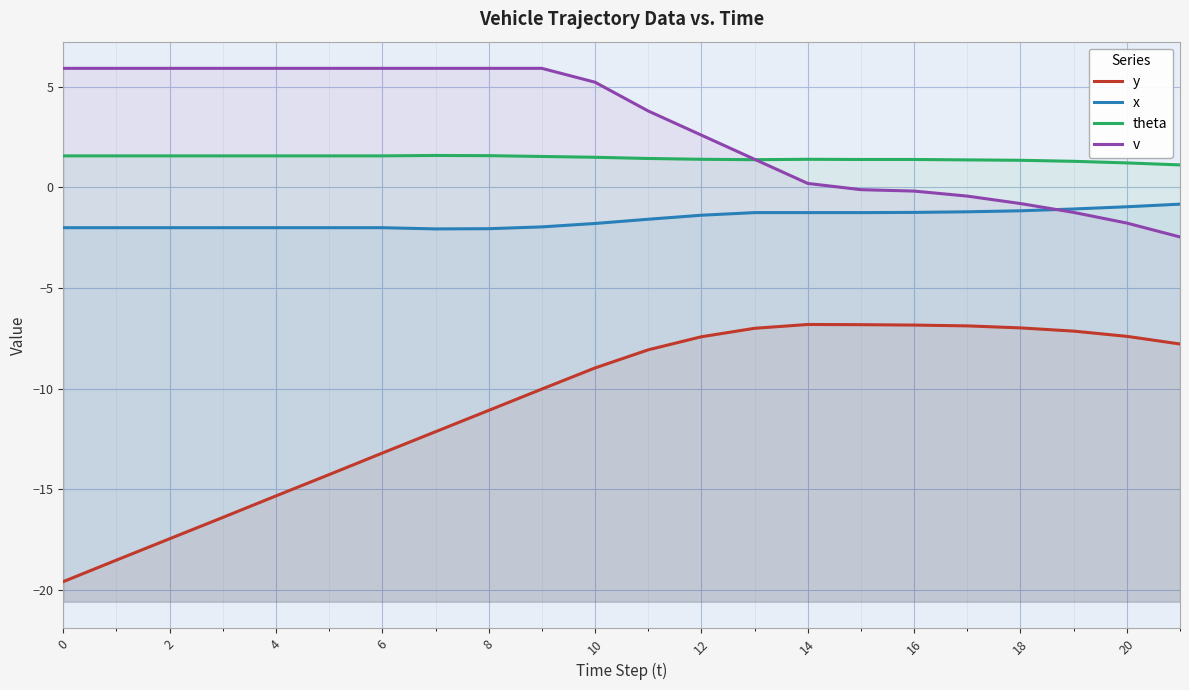

Reading right to left, list all the values displayed in this chart.

y: -7.8	-7.4	-7.1	-7.0	-6.9	-6.8	-6.8	-6.8	-7.0	-7.4	-8.1	-9.0	-10.0	-11.1	-12.1	-13.2	-14.3	-15.3	-16.4	-17.5	-18.5	-19.6
x: -0.8	-1.0	-1.1	-1.2	-1.2	-1.2	-1.2	-1.2	-1.2	-1.4	-1.6	-1.8	-2.0	-2.0	-2.1	-2.0	-2.0	-2.0	-2.0	-2.0	-2.0	-2.0
theta: 1.1	1.2	1.3	1.4	1.4	1.4	1.4	1.4	1.4	1.4	1.4	1.5	1.5	1.6	1.6	1.6	1.6	1.6	1.6	1.6	1.6	1.6
v: -2.5	-1.8	-1.2	-0.8	-0.4	-0.2	-0.1	0.2	1.4	2.6	3.8	5.2	5.9	5.9	5.9	5.9	5.9	5.9	5.9	5.9	5.9	5.9